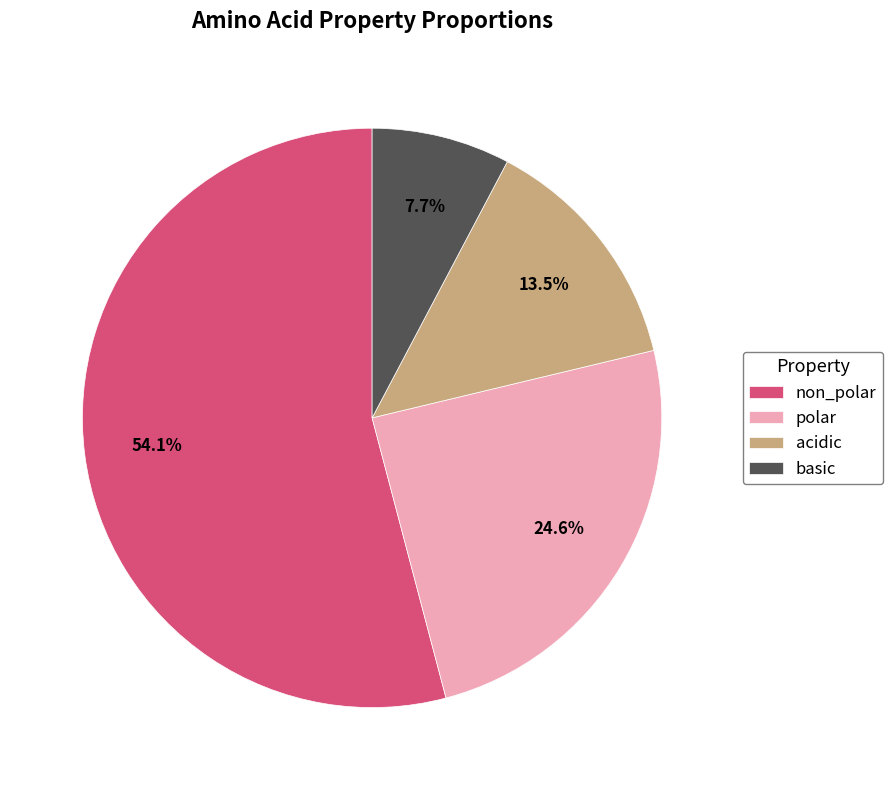

Between acidic and basic, which is larger?

acidic